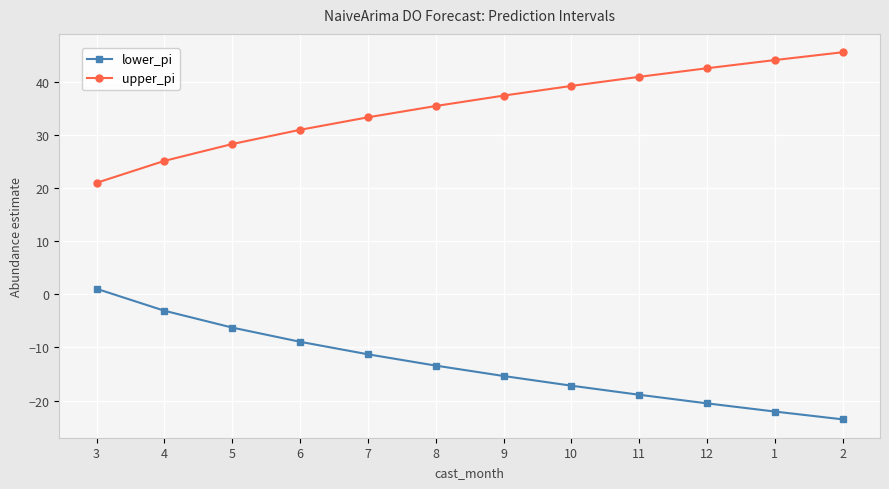

Reading left to right, list all the values displayed in this chart.

lower_pi: 3=1.0	4=-3.1	5=-6.3	6=-8.9	7=-11.3	8=-13.4	9=-15.4	10=-17.2	11=-18.9	12=-20.5	1=-22.1	2=-23.5
upper_pi: 3=21.0	4=25.1	5=28.3	6=30.9	7=33.3	8=35.4	9=37.4	10=39.2	11=40.9	12=42.5	1=44.1	2=45.5